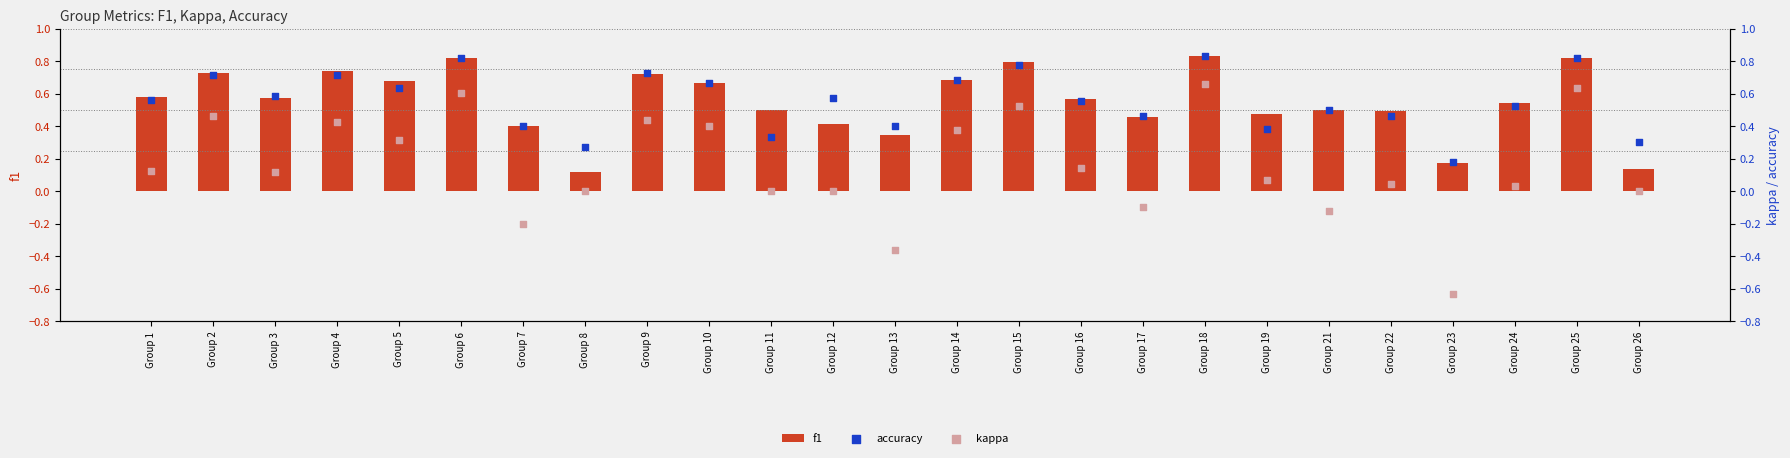

Which series contains the highest Y value?

f1